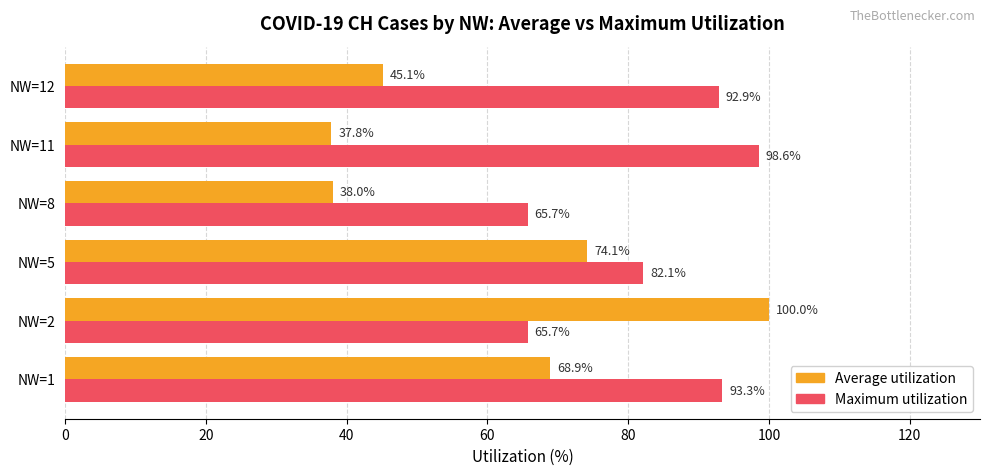

List the labels in order of Average utilization value, largest first.

NW=2, NW=5, NW=1, NW=12, NW=8, NW=11